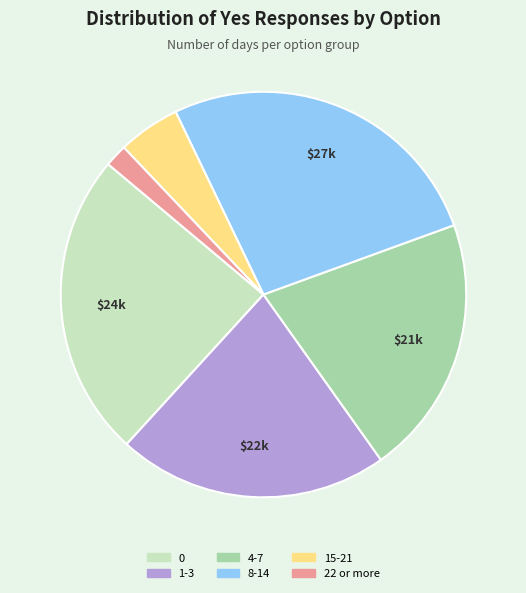

Count the number of slices in the pie.

6